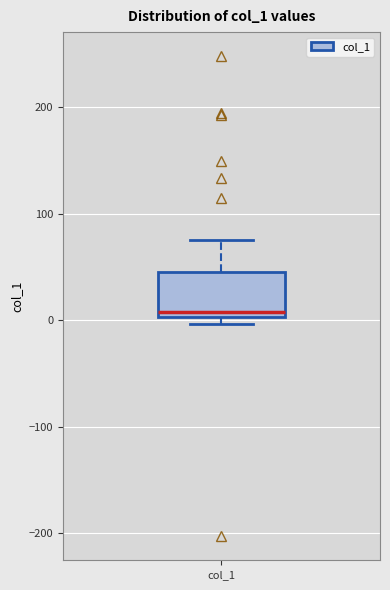

Where is the lower edge of the box for col_1 on the y-axis? The values are not printed on the chart, so give them approximately, as read against the axis.

0